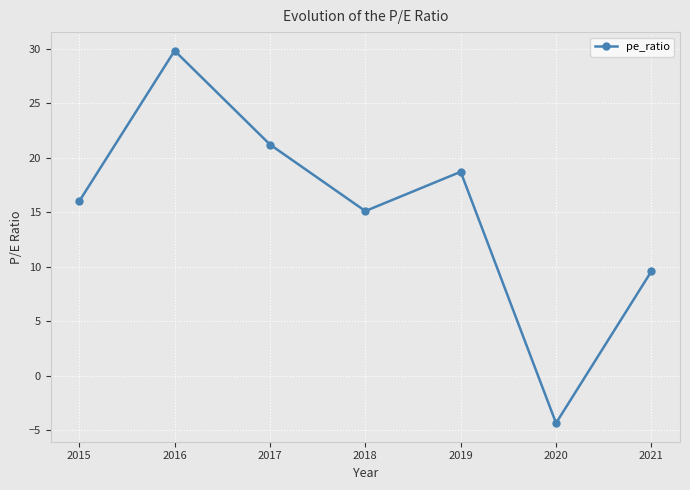

What is the approximate value at 2020?

-4.3